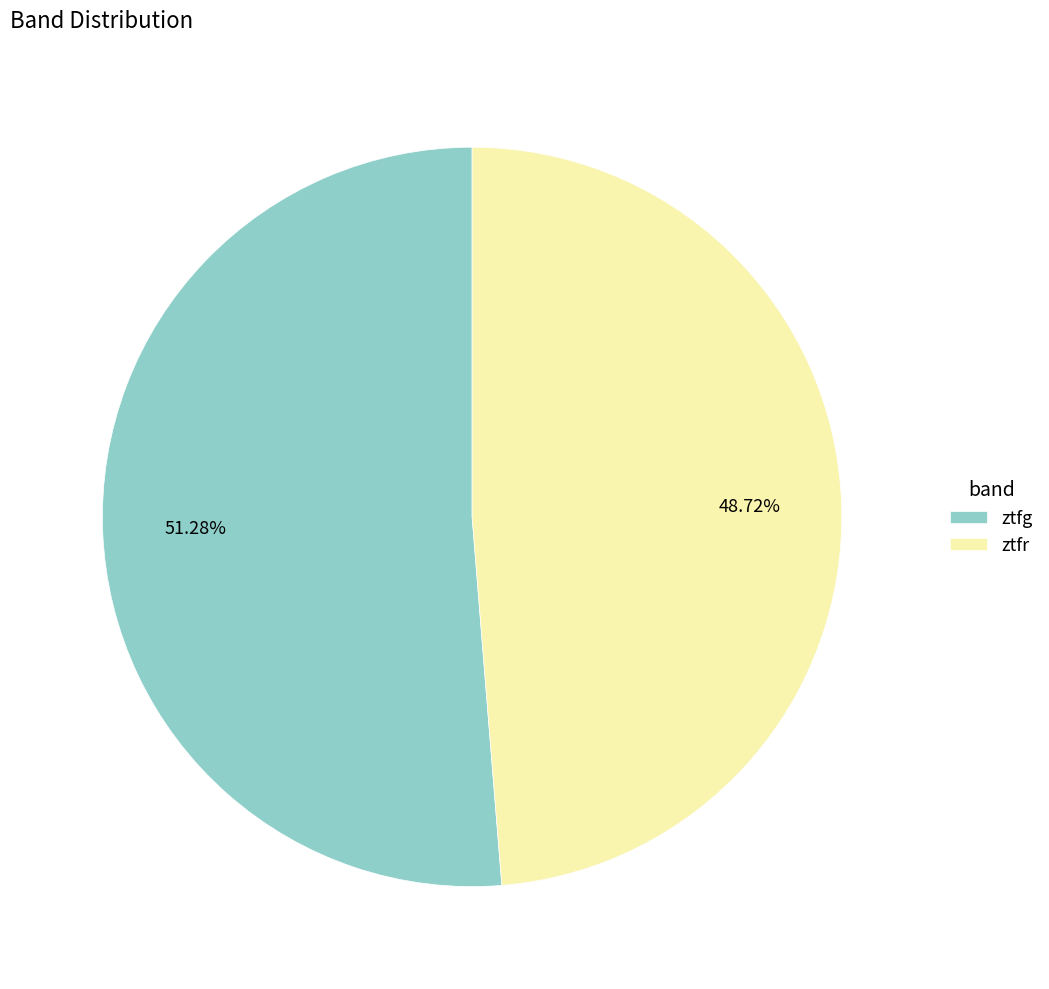

Is there any slice that represents more than half of the pie?

Yes